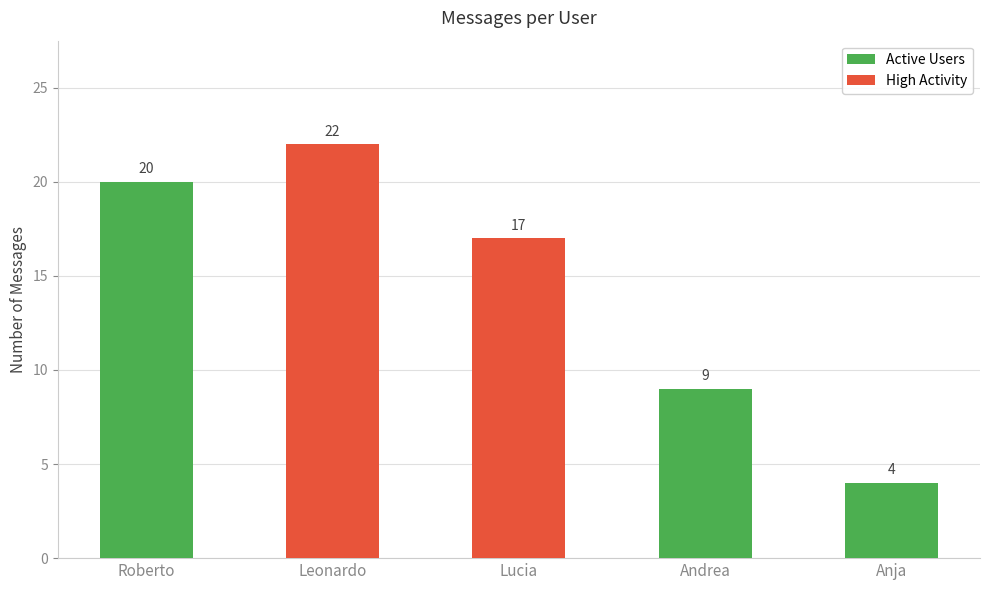

Rank the categories by value from highest to lowest.

Leonardo, Roberto, Lucia, Andrea, Anja